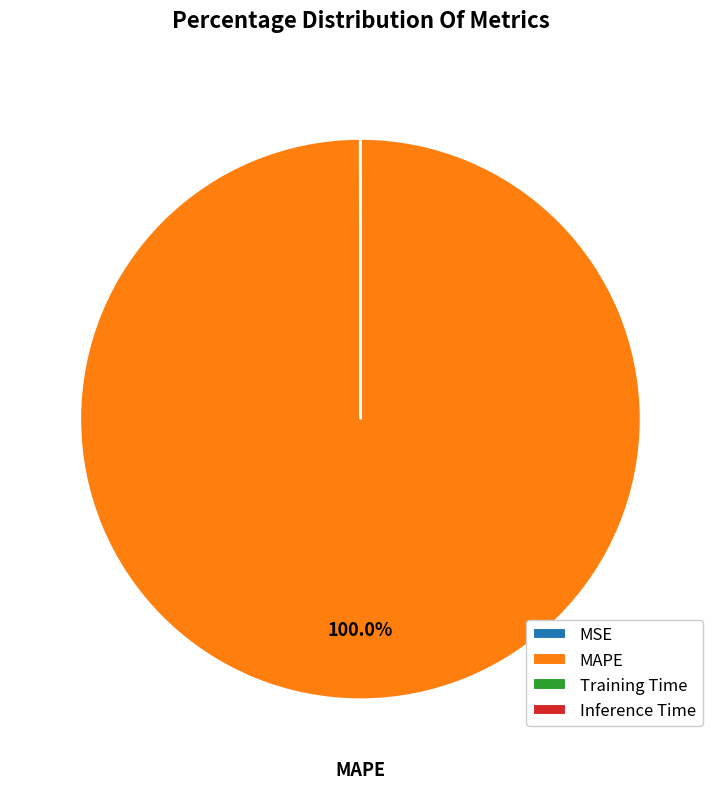

To the nearest percent, what percentage of the pie is MAPE?

100%